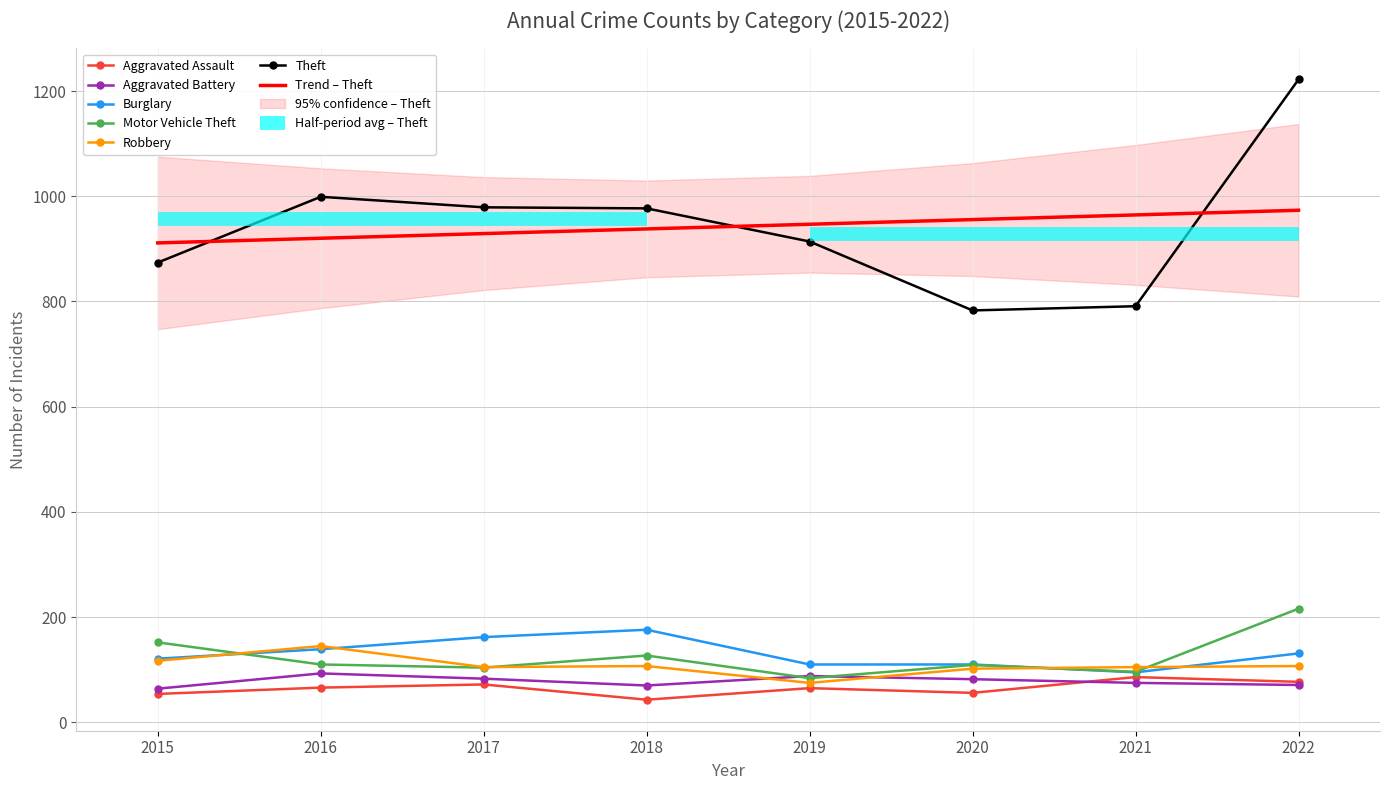

Rank the series at 2019 from lowest to highest value.

Aggravated Assault, Robbery, Motor Vehicle Theft, Aggravated Battery, Burglary, Theft